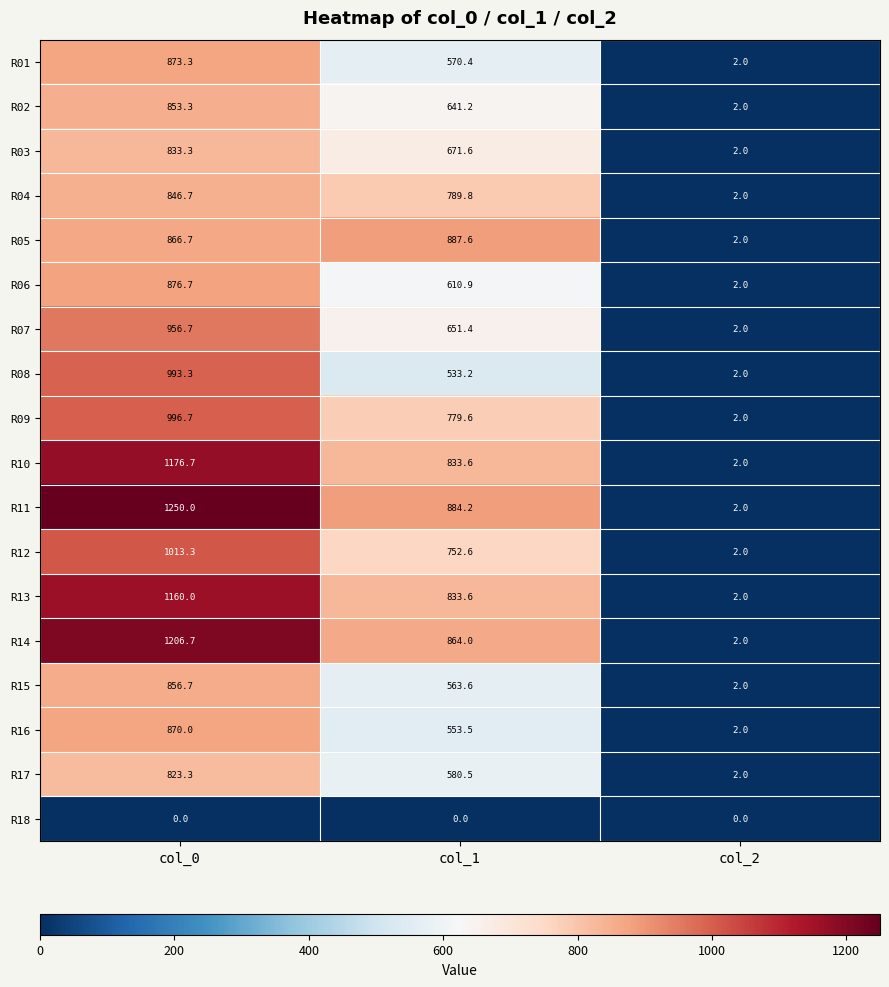

What is the average value of the R05 series?

585.4